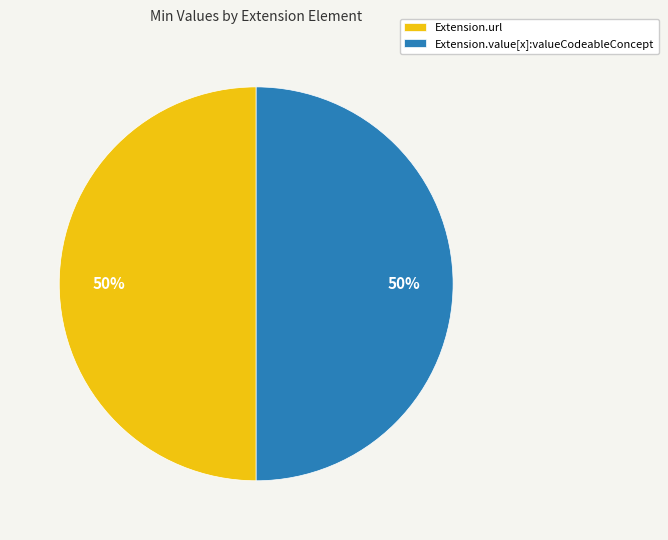

To the nearest percent, what is the difference between the largest and smallest slice percentages?

0%